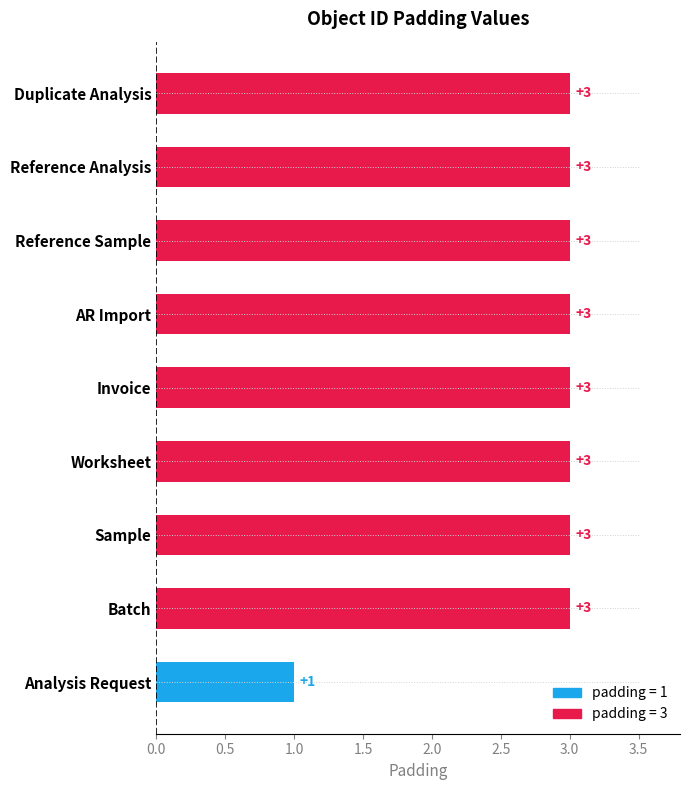

The value at Worksheet is 3. True or false?

True